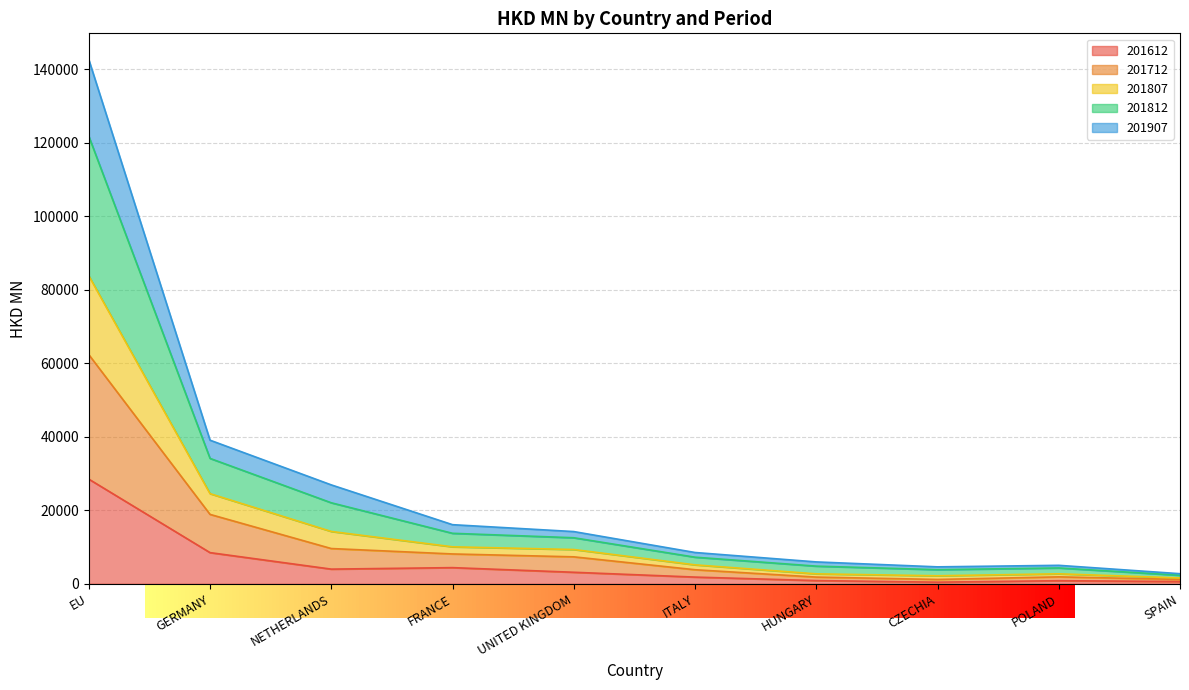

At which category is the sum across all series the highest?

EU